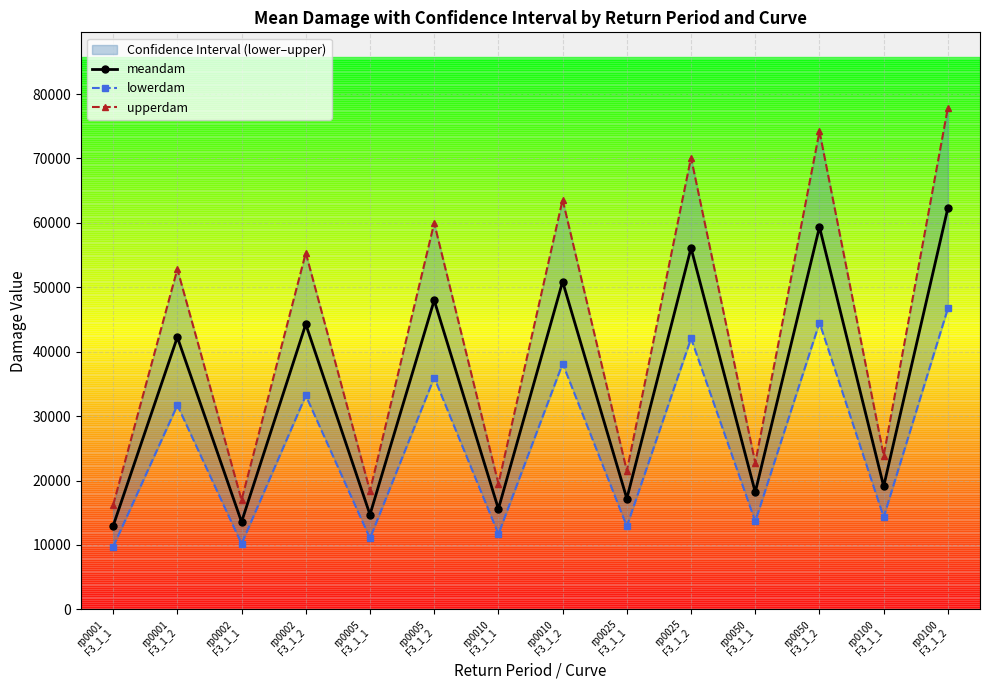

List the series in order of their overall mean, lowest first.

lowerdam, meandam, upperdam